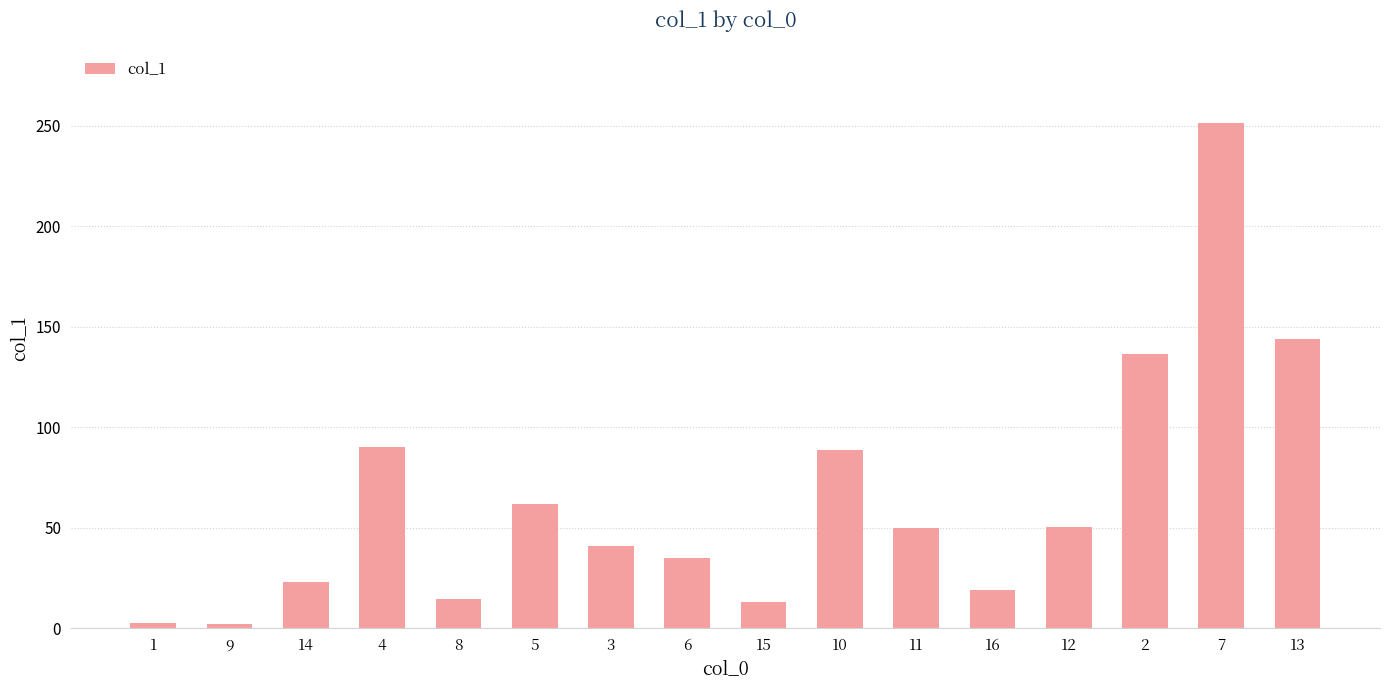

Approximately how many times larger is the value at 10 compared to 2?

0.7